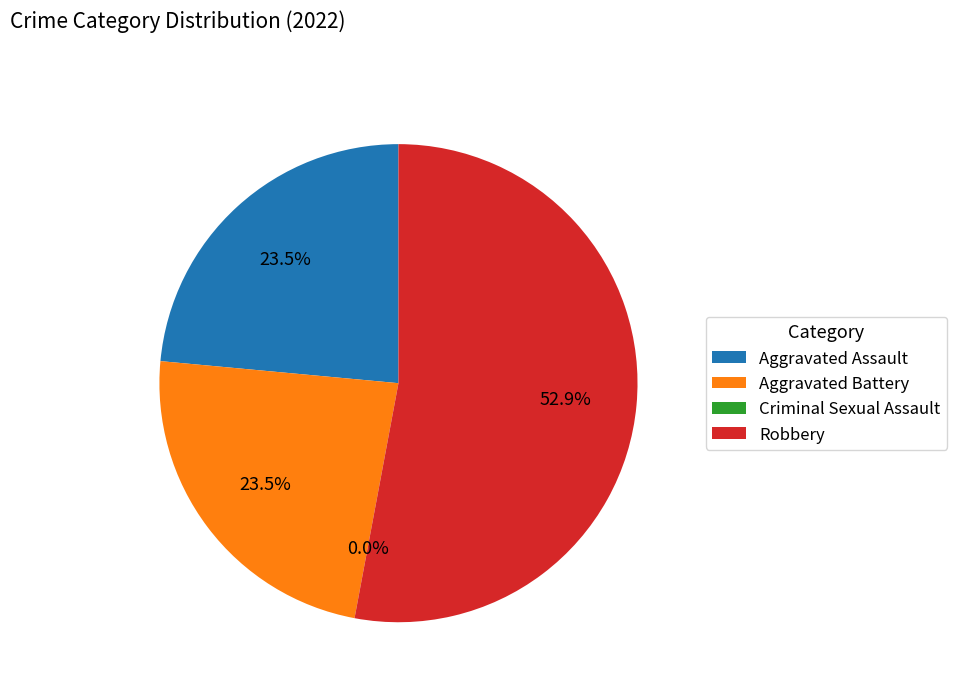

Rank the categories by value from lowest to highest.

Criminal Sexual Assault, Aggravated Assault, Aggravated Battery, Robbery